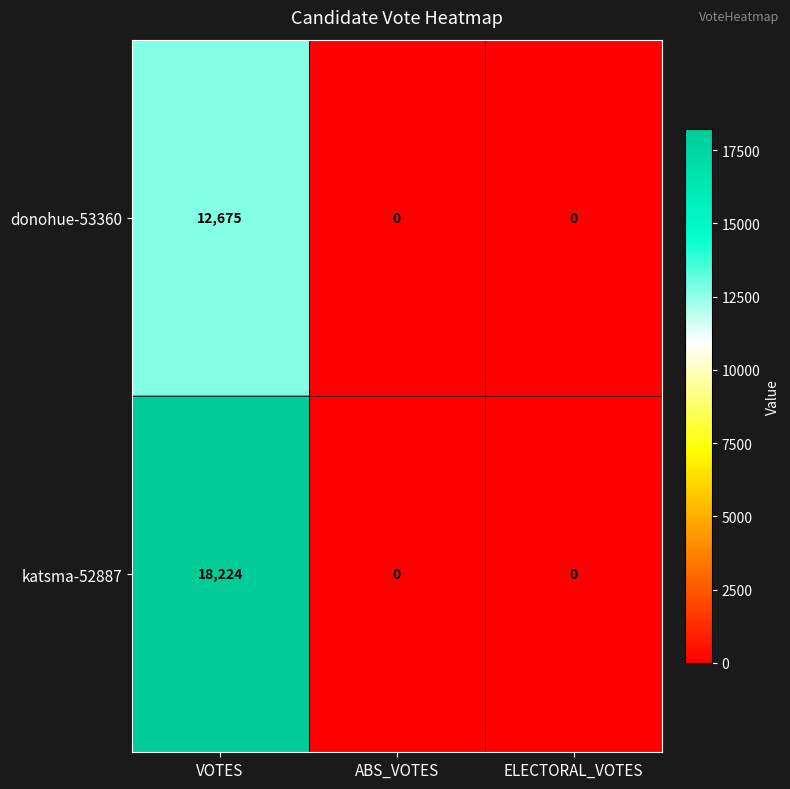

Which series changed the most between VOTES and ELECTORAL_VOTES?

katsma-52887